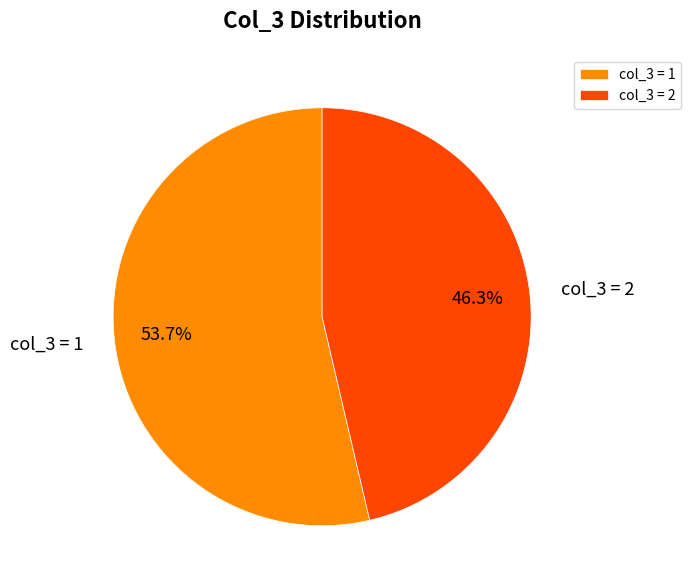

Which category has the smallest portion of the pie?

col_3 = 2